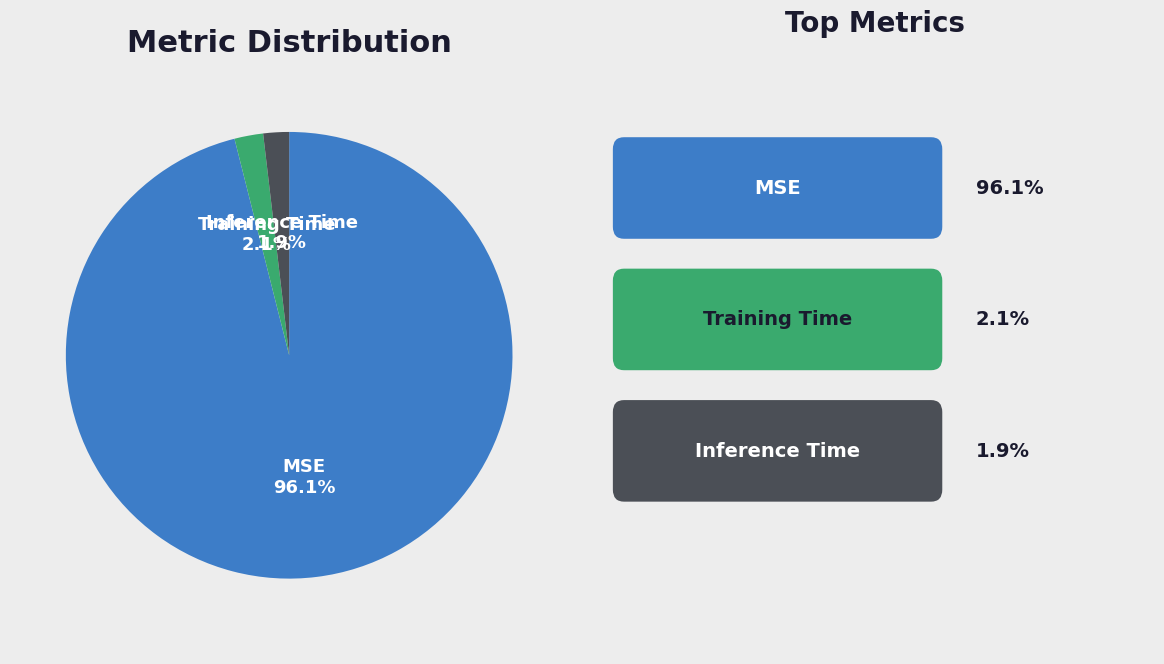

Which slice represents more than half of the pie?

MSE